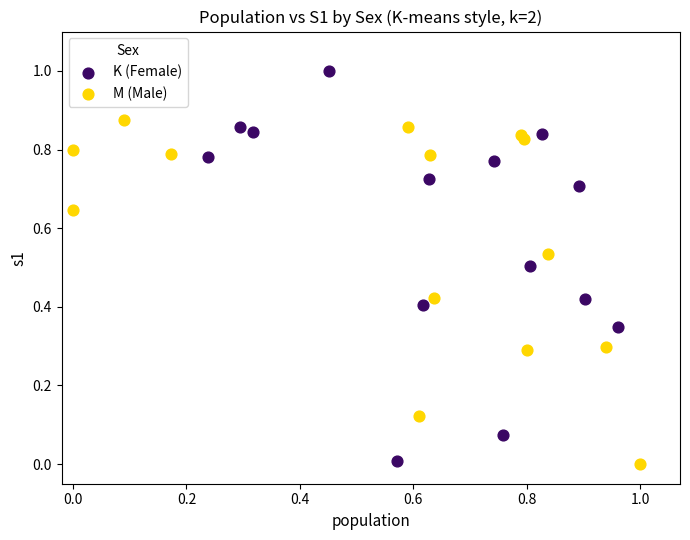

Which series has the widest spread of Y values?

K (Female)